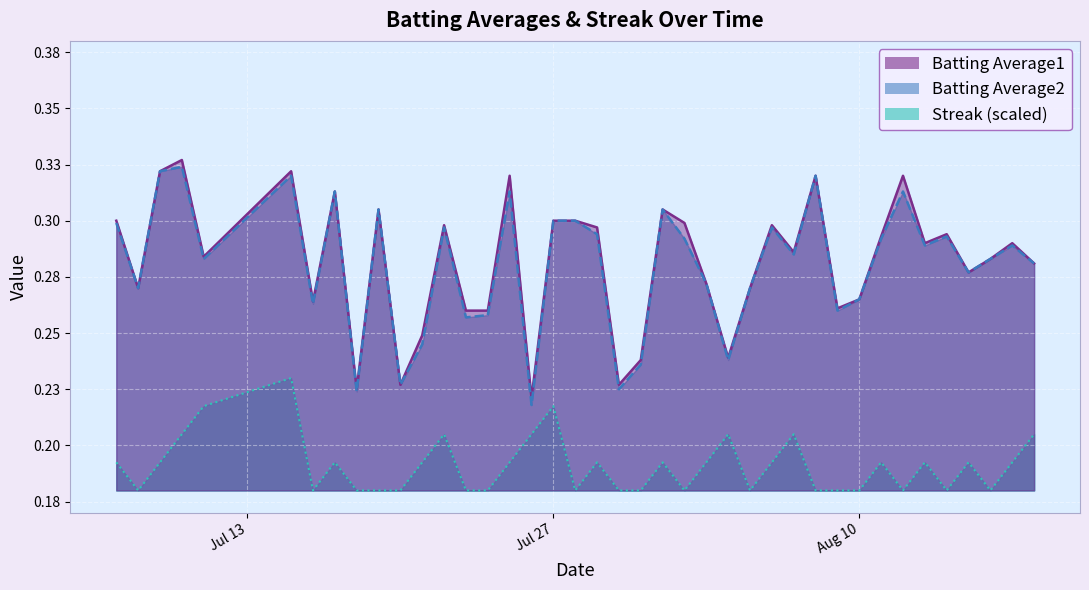

At which category does Batting Average2 reach its first local valley?

2010-07-08